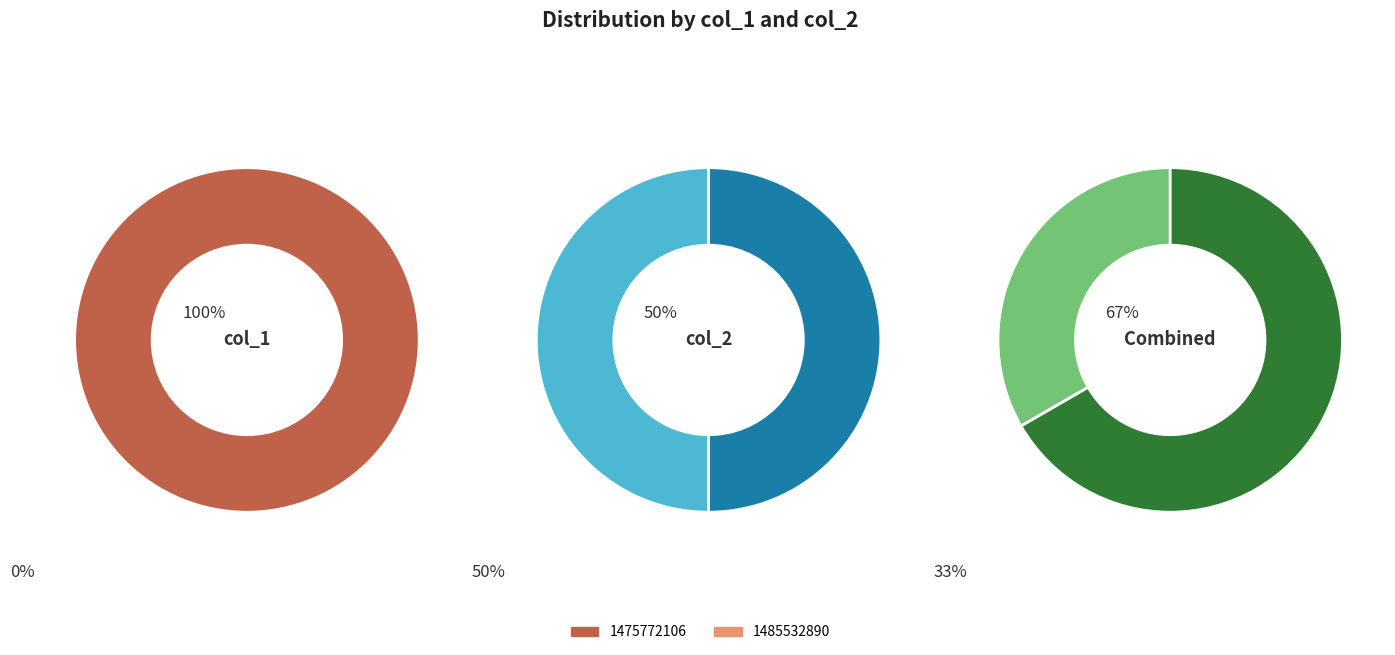

Combined, do 1475772106 and 1485532890 account for over 50%?

Yes